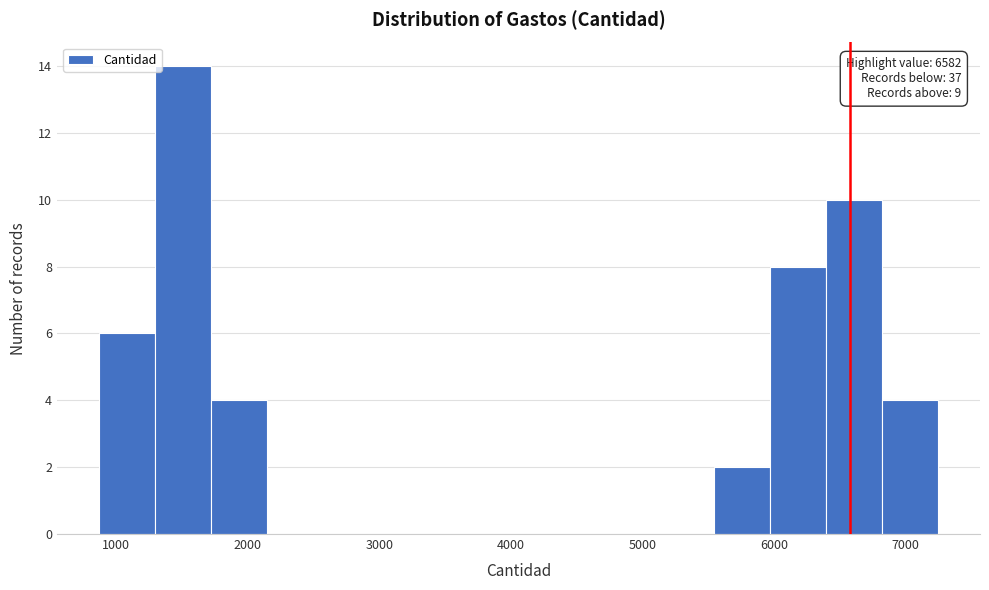

Over which range of the x-axis is the bar tallest?

1300 to 1700